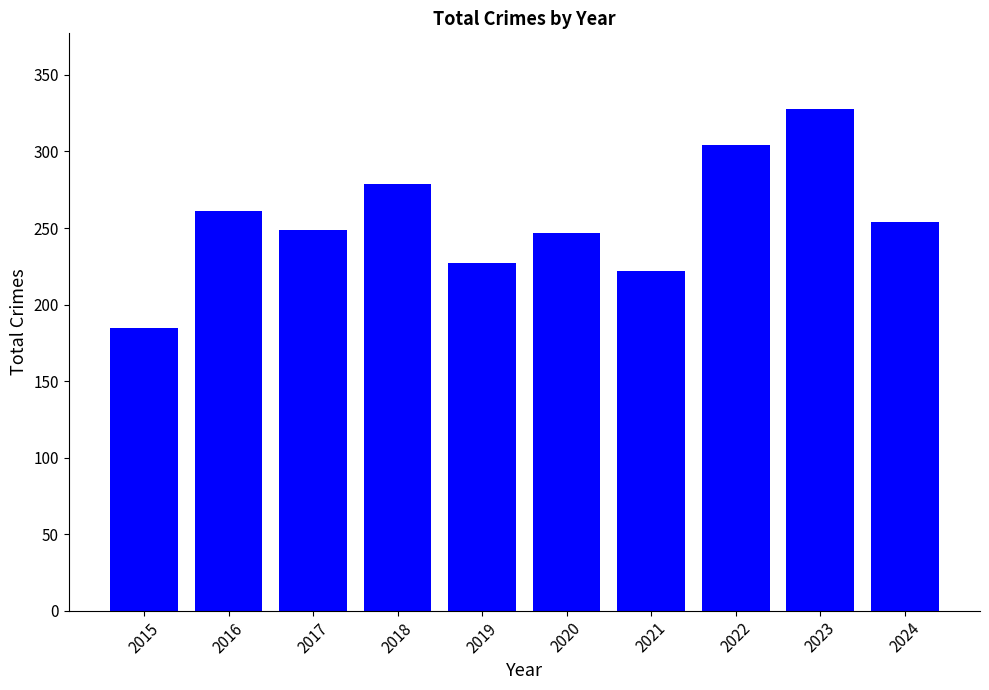

Between 2015 and 2020, which is larger?

2020